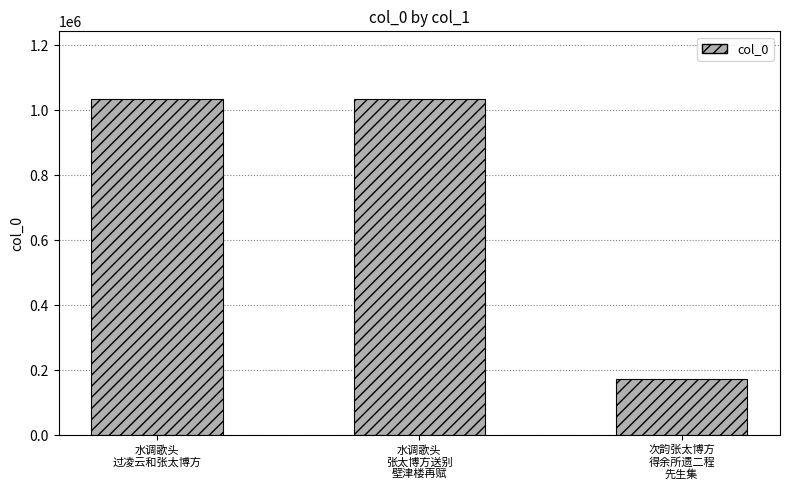

What value does the data have at 水调歌头
过凌云和张太博方?

1035208